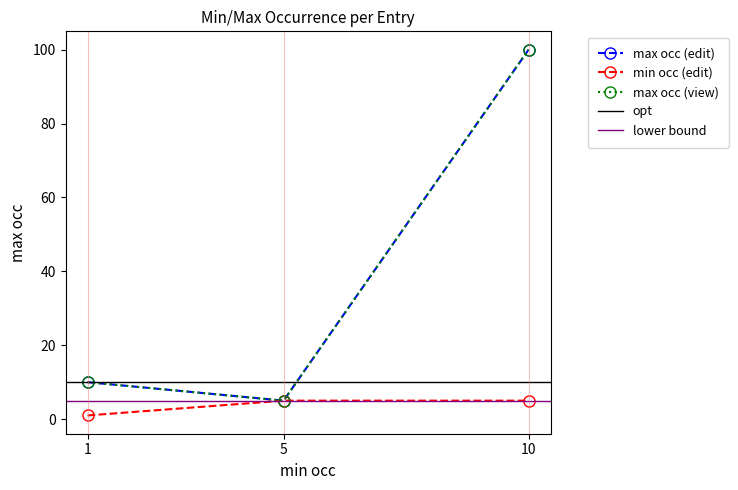

What is the sum of all min occ (edit) values?

11